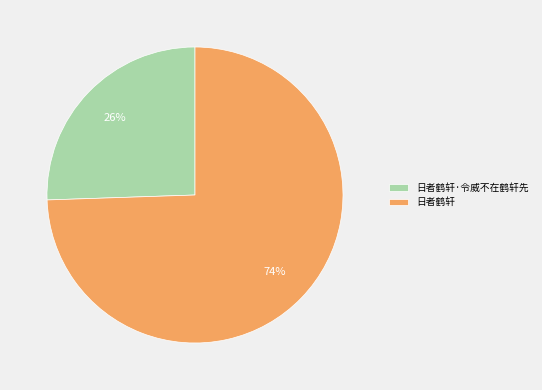

What is the majority slice?

日者鹤轩